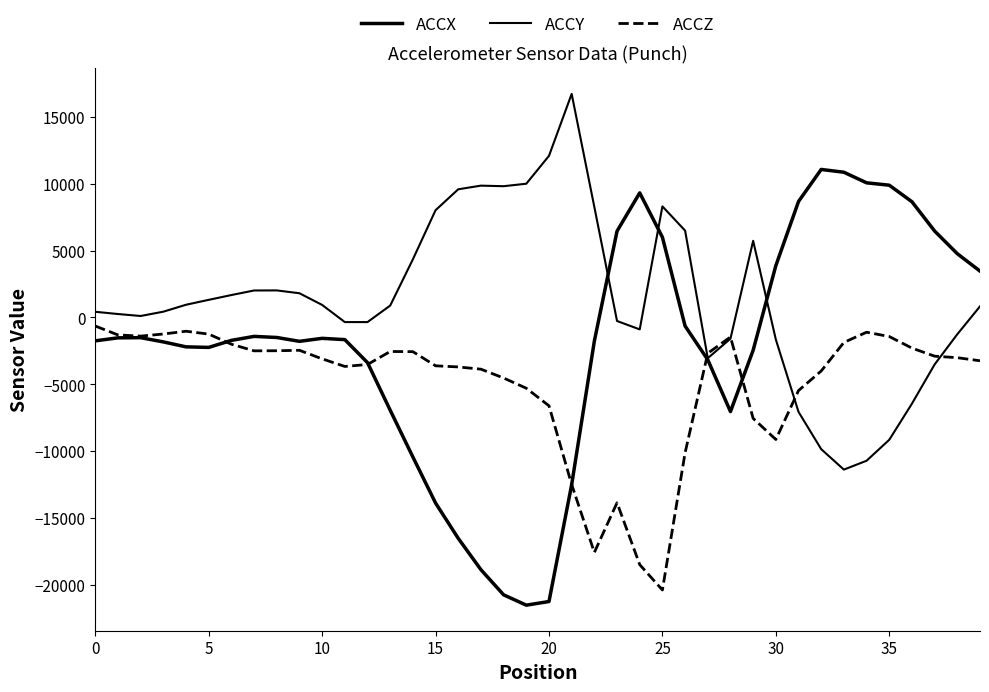

Which category has the highest value in the ACCY series?

21